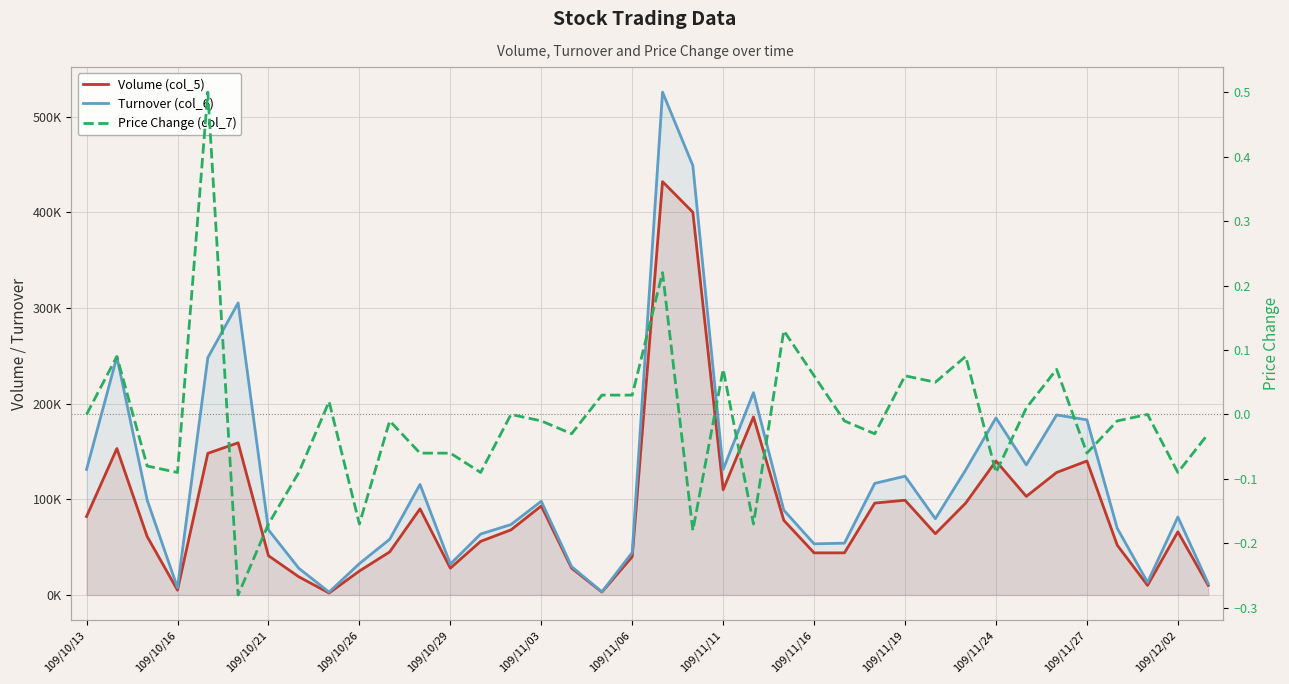

How many data points in Price Change (col_7) are less than 0?

21